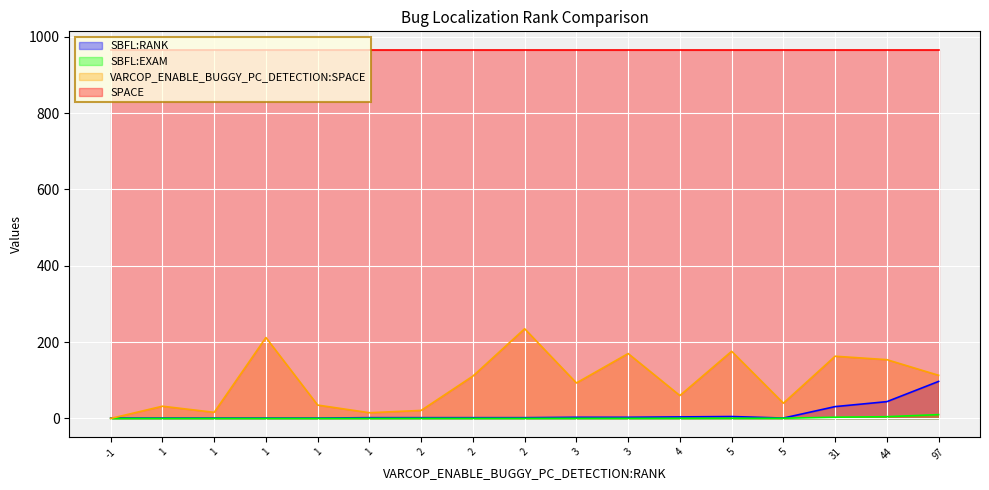

How many interior local valleys does the SBFL:EXAM series have?

2